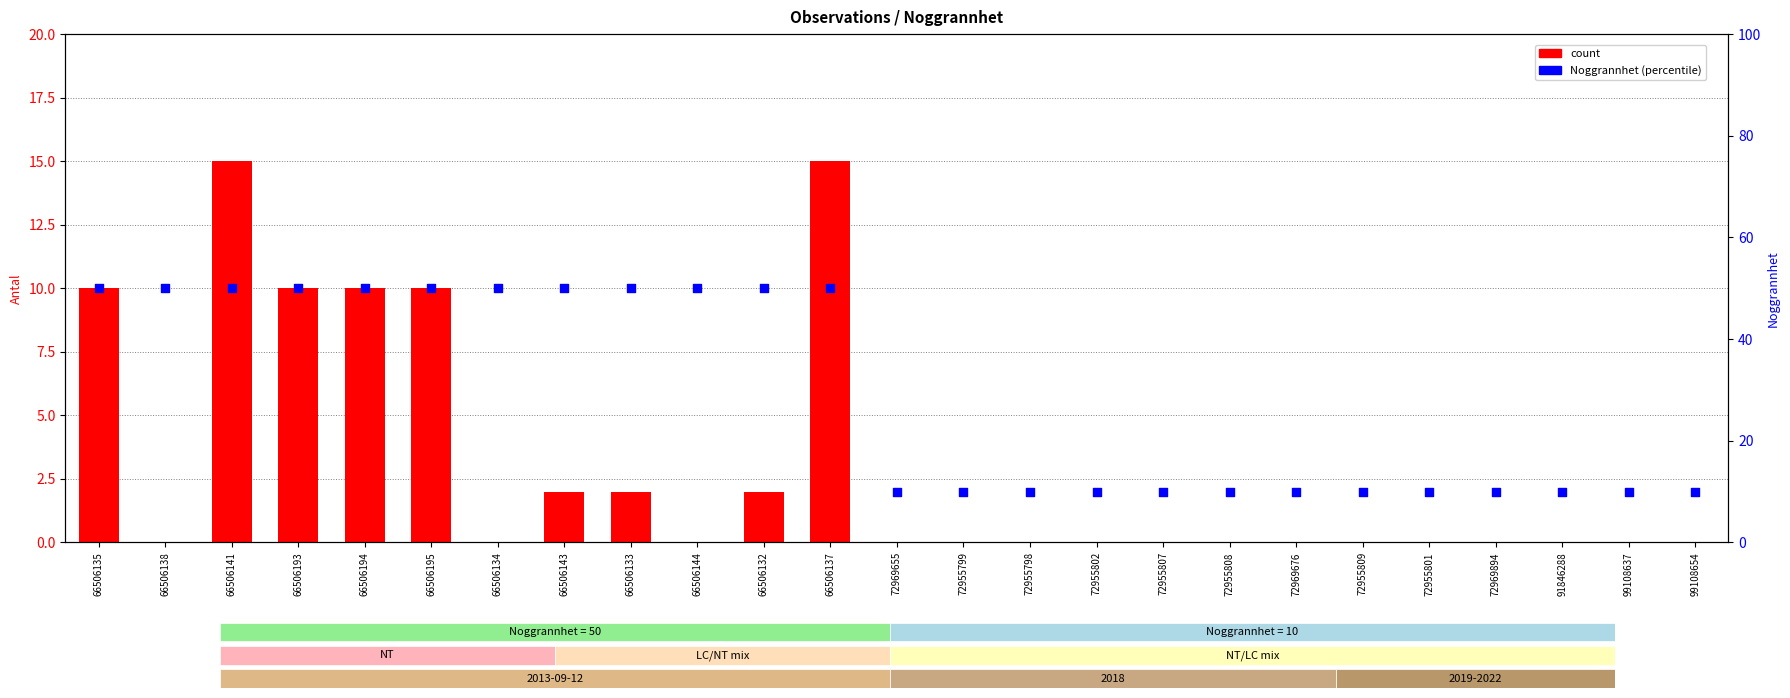

Which series reaches the minimum Y coordinate?

count